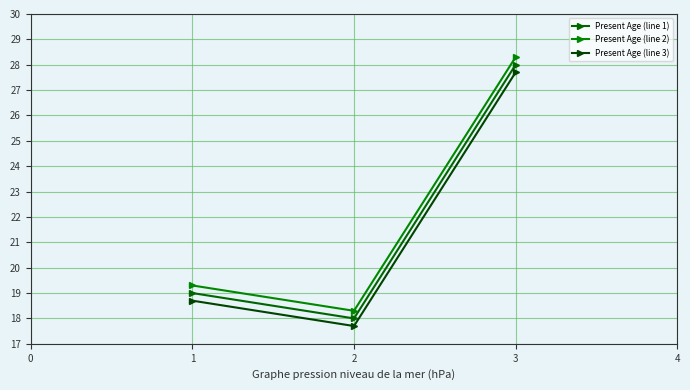

How many values in the Present Age (line 3) series exceed 18?

2